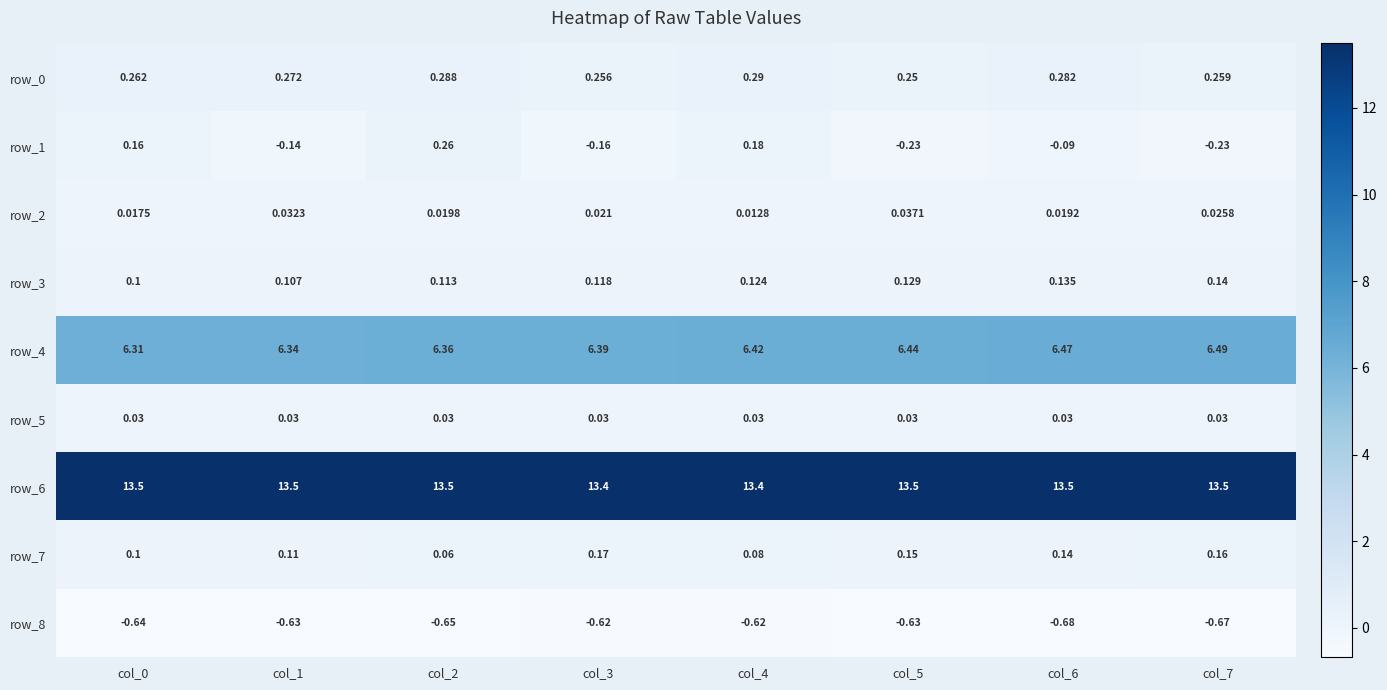

Is the value of row_5 at col_3 greater than the value of row_3 at col_7?

No